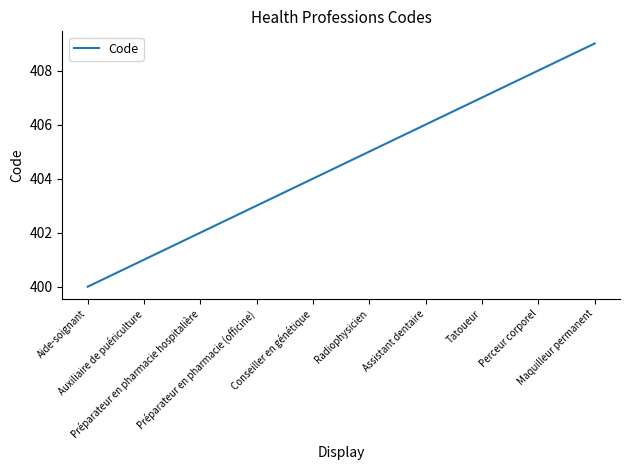

What is the greatest value displayed?

409